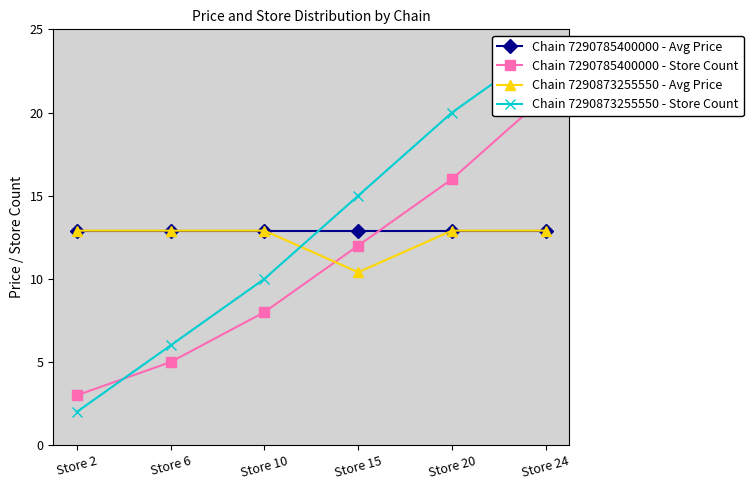

At which category is the sum across all series the highest?

Store 24